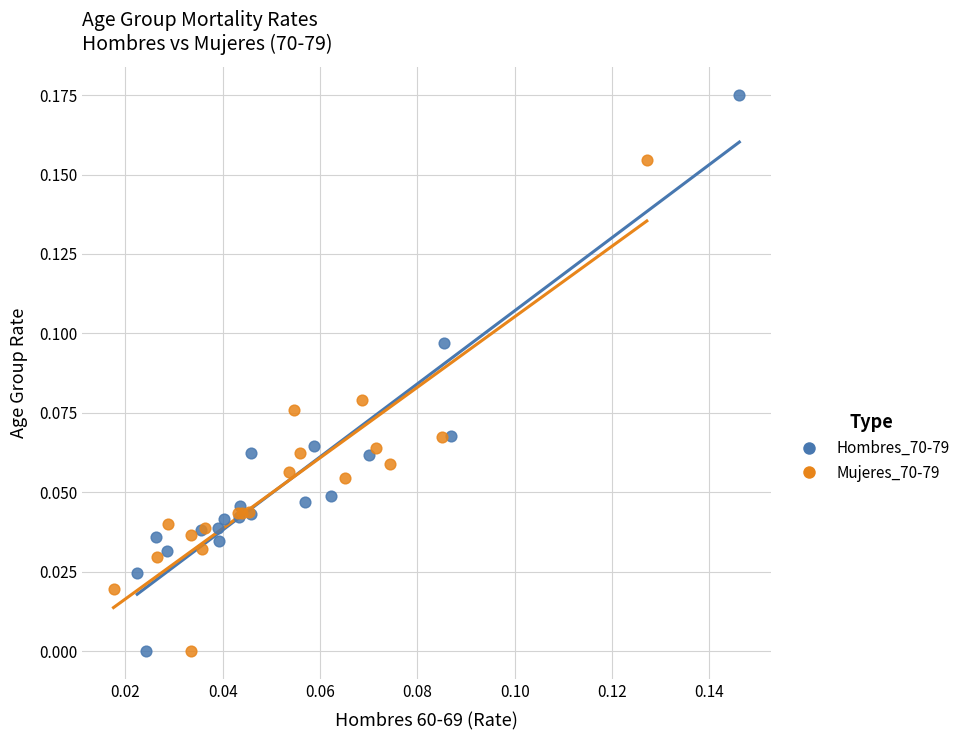

Which series has the widest spread of Y values?

Hombres_70-79